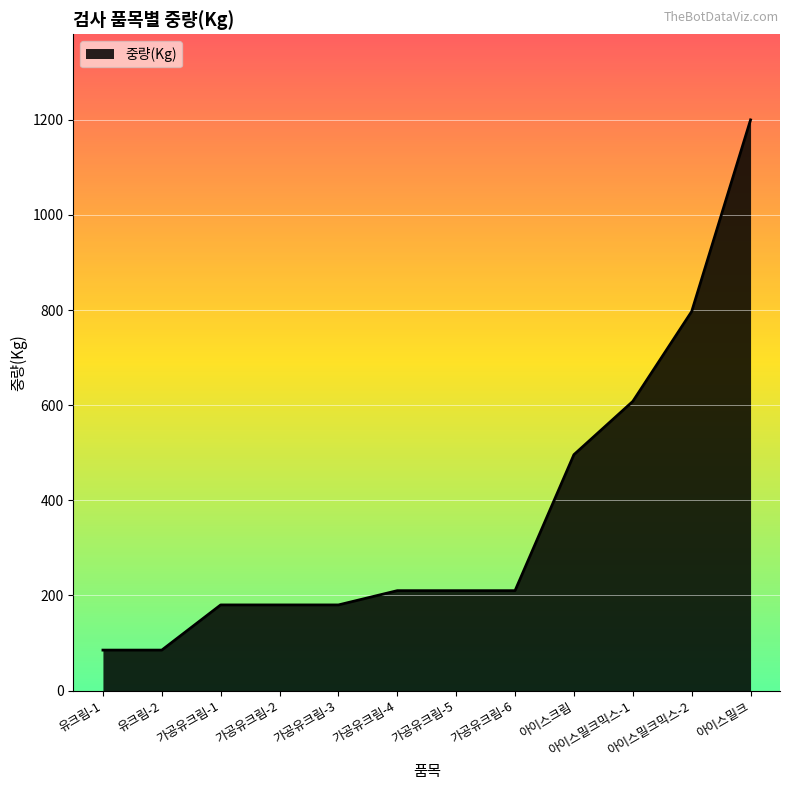

At which label is the value closest to 642?

아이스밀크믹스-1